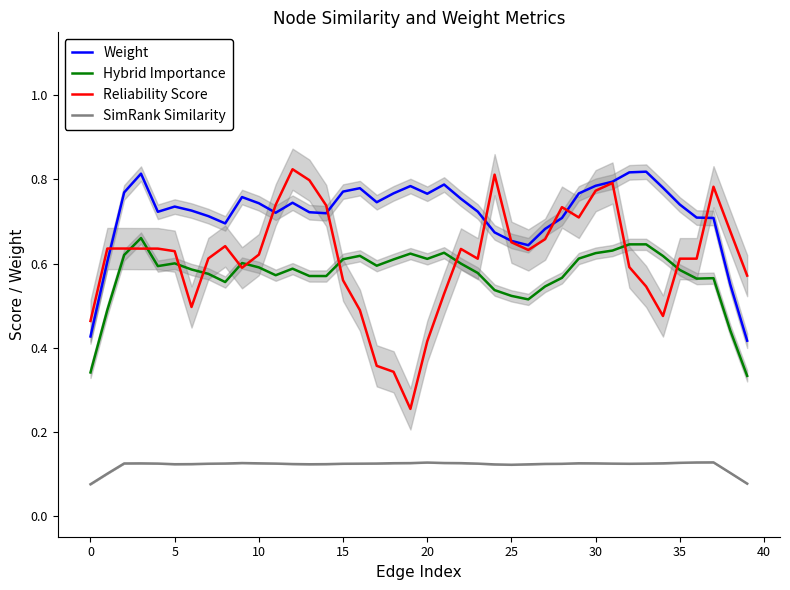

What is the difference between the Reliability Score values at 26 and 33?

0.1